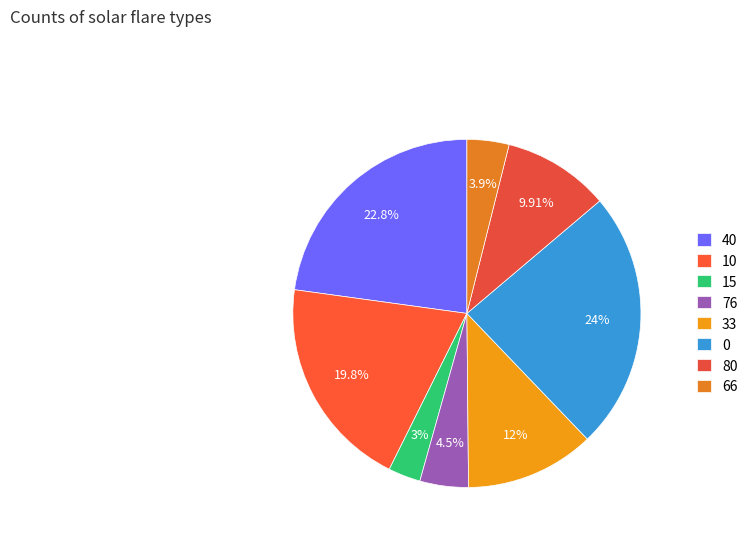

How much of the chart is everything except 40?

77.2%